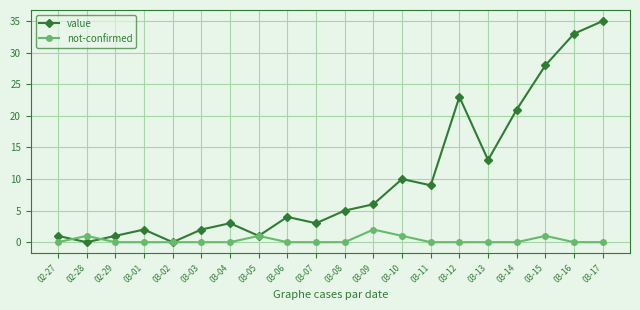

What is the maximum value shown in the chart?

35